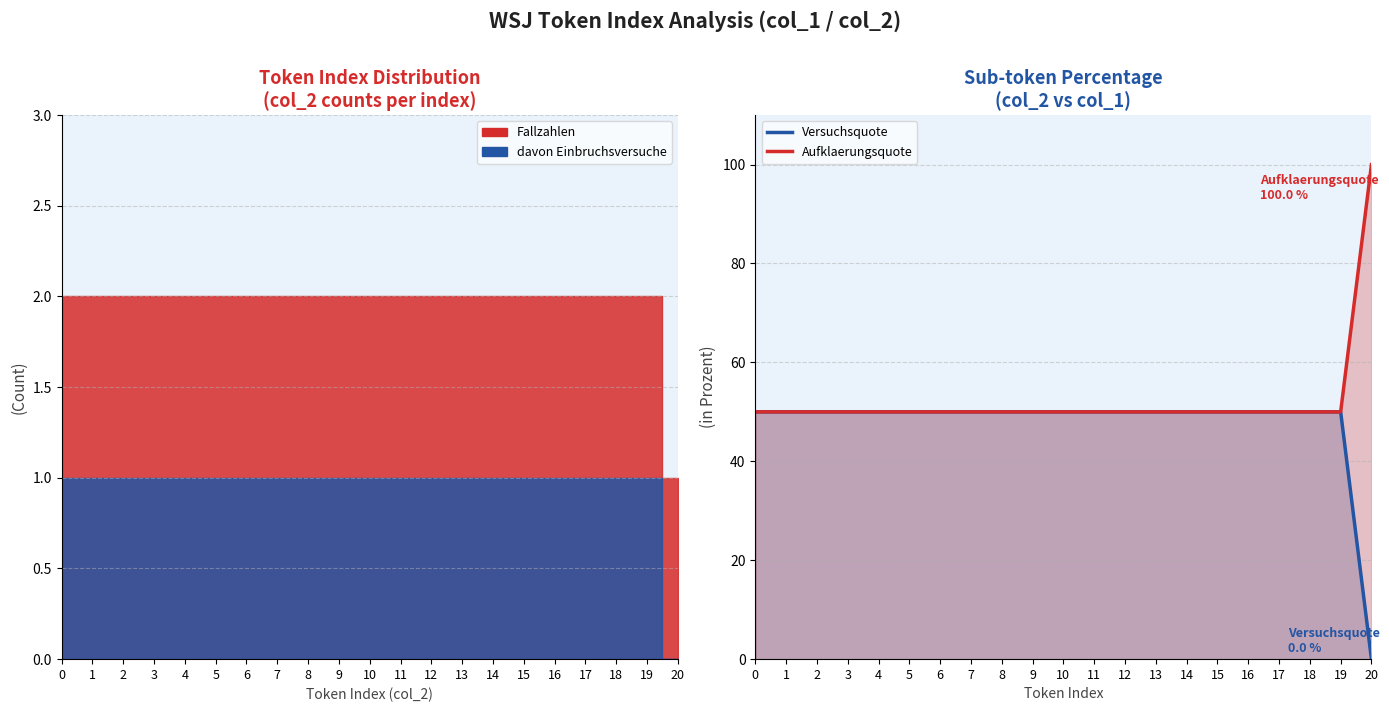

At which category does the chart reach its peak across all series?

20